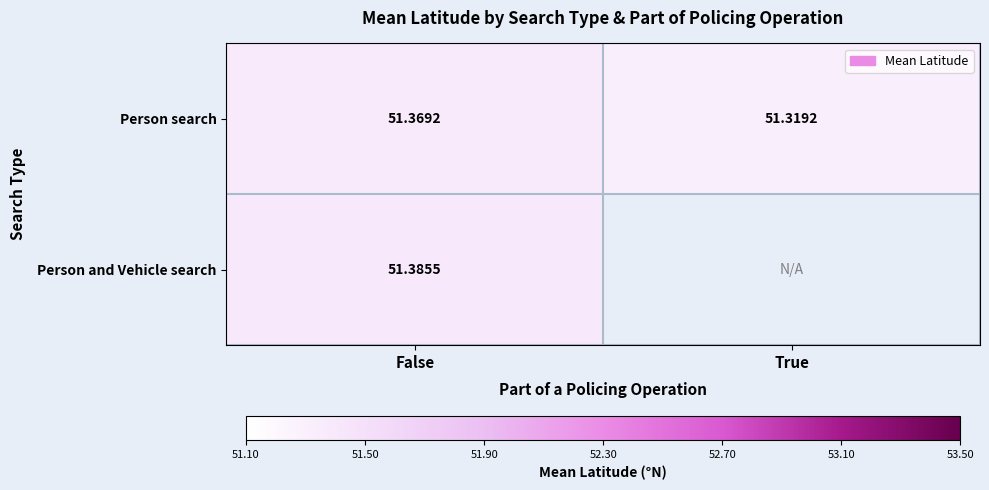

Rank the categories by Person search value from highest to lowest.

False, True